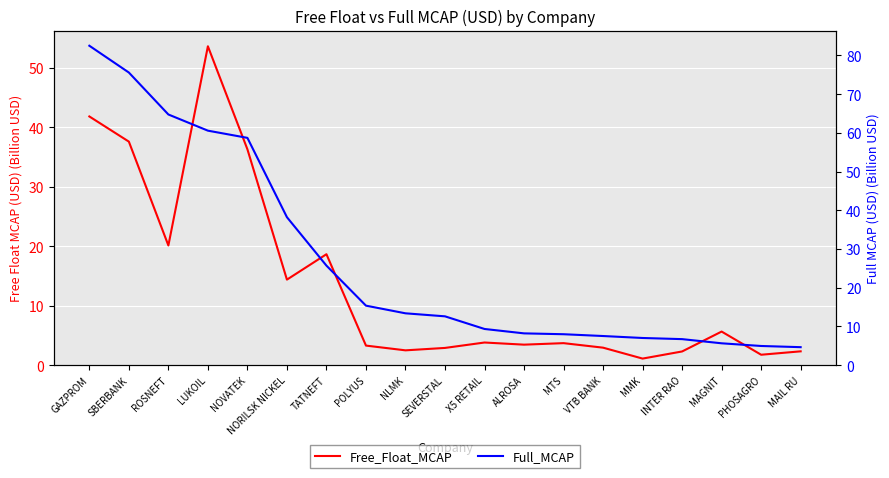

What is the value of the Full_MCAP point at the 9th from the left?

13.4